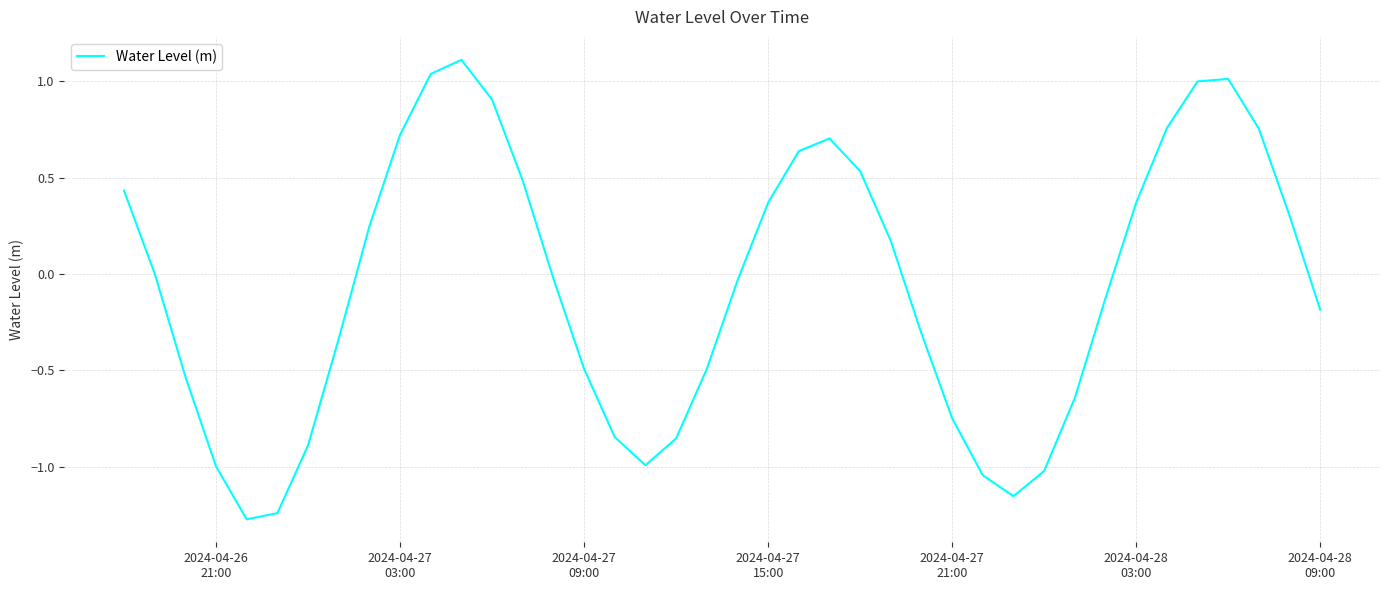

What is the maximum value shown in the chart?

1.1